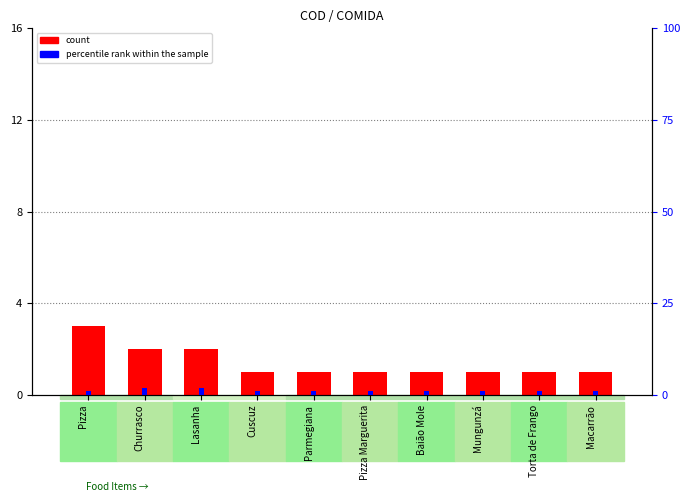

What are all the series names shown in the legend?

count, percentile rank within the sample